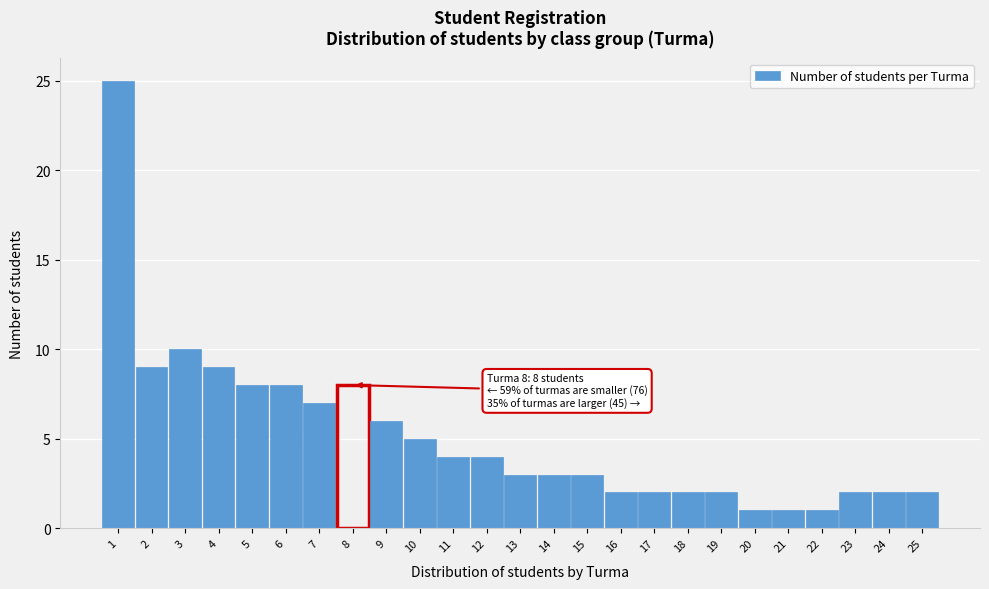

Which range on the x-axis has the tallest bar?

0.5 to 1.5